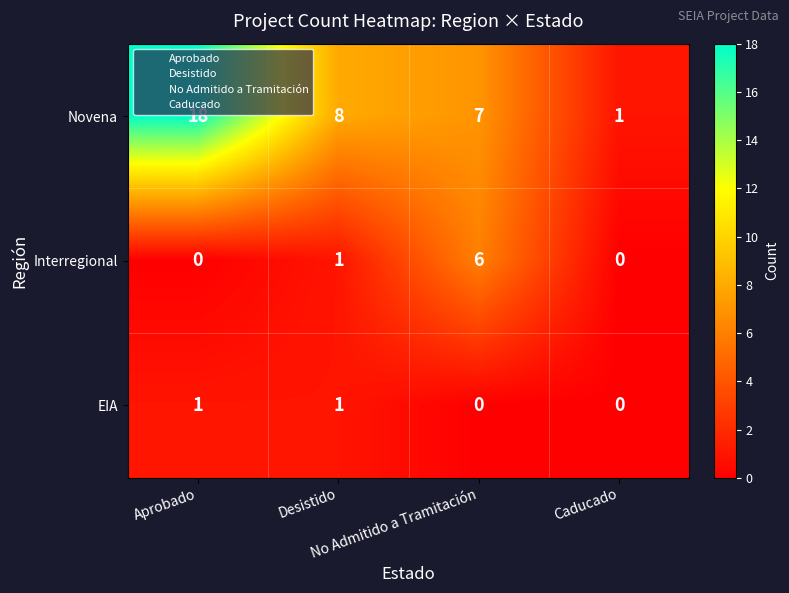

What is the difference between the maximum and second lowest values in the Novena series?

11